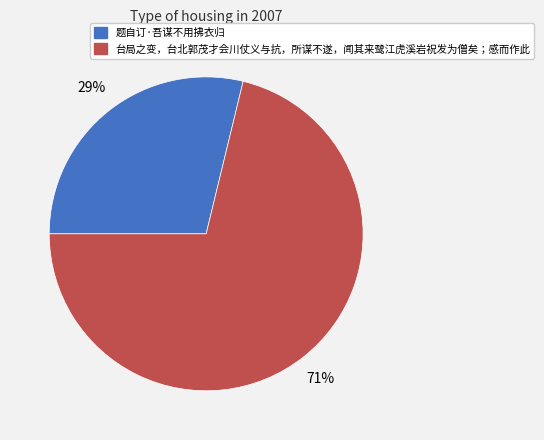

Is it true that 题自订·吾谋不用拂衣归 is 17% of the pie?

False